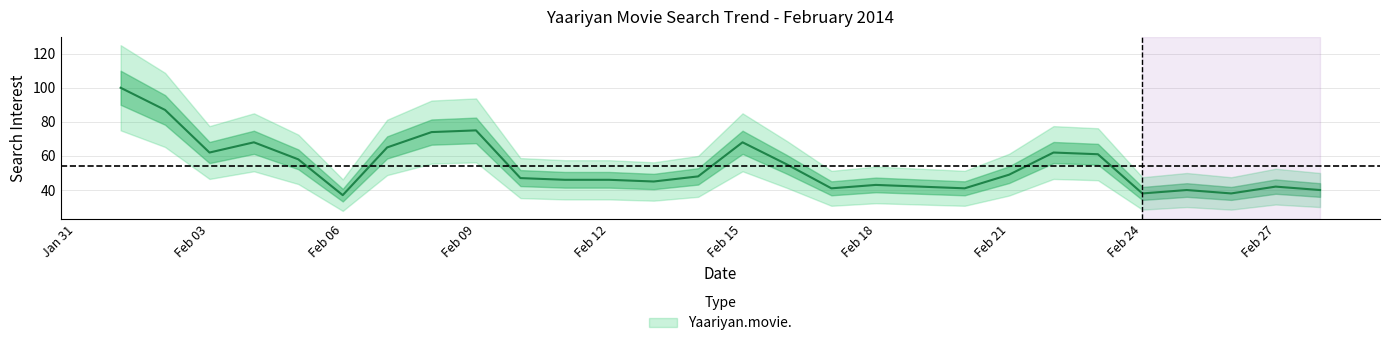

Is this an area chart (filled region under the line)?

No